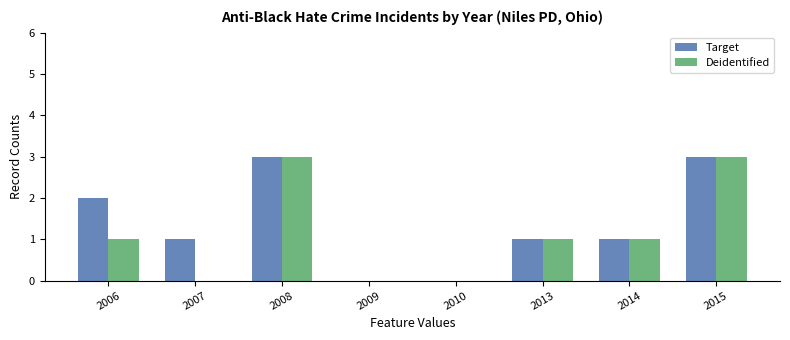

What is the average value of the Deidentified series?

1